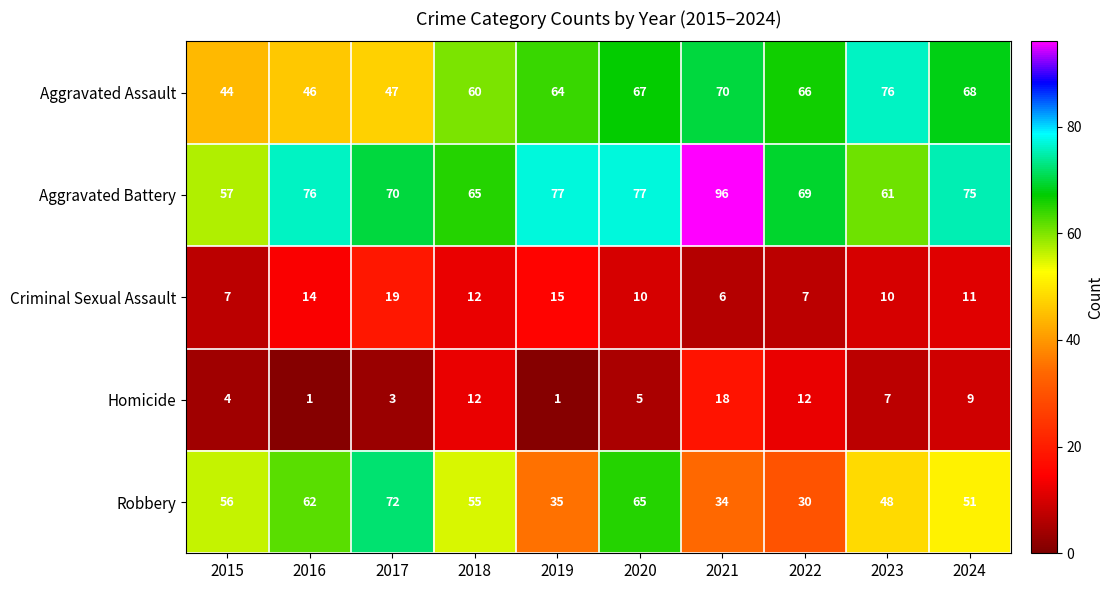

What is the average value of the Criminal Sexual Assault series?

11